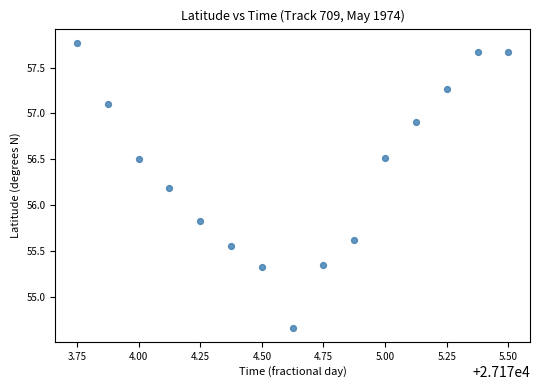

What is the range of Y values (max minus min)?

3.1